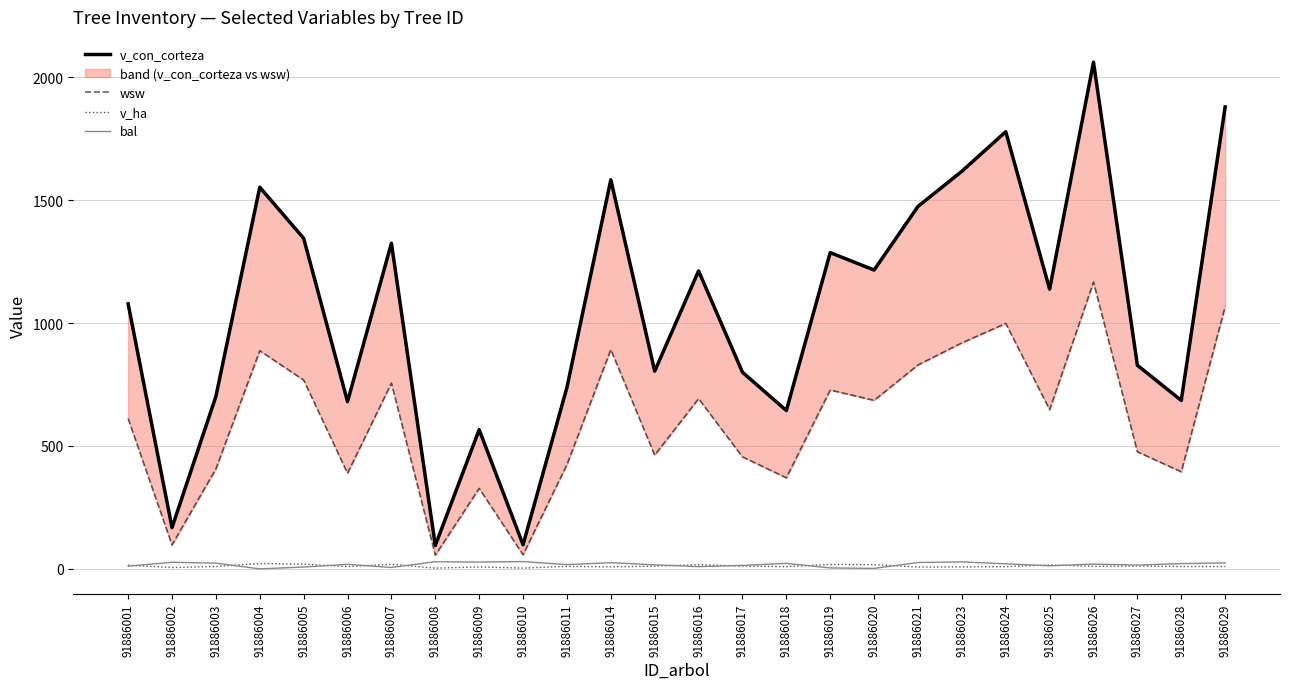

What is the sum of the wsw values at 91886023 and 91886015?

1382.4